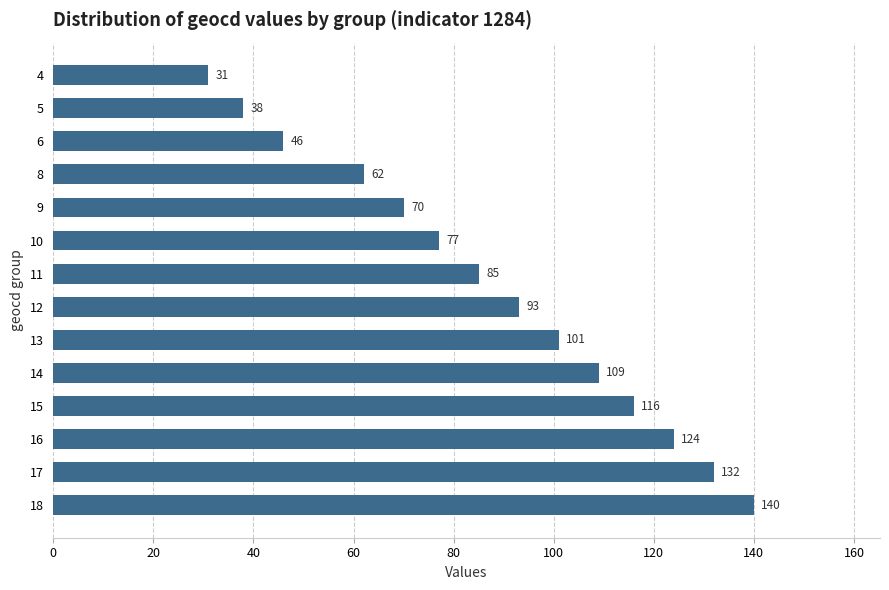

What is the difference between the maximum and second lowest values?

102